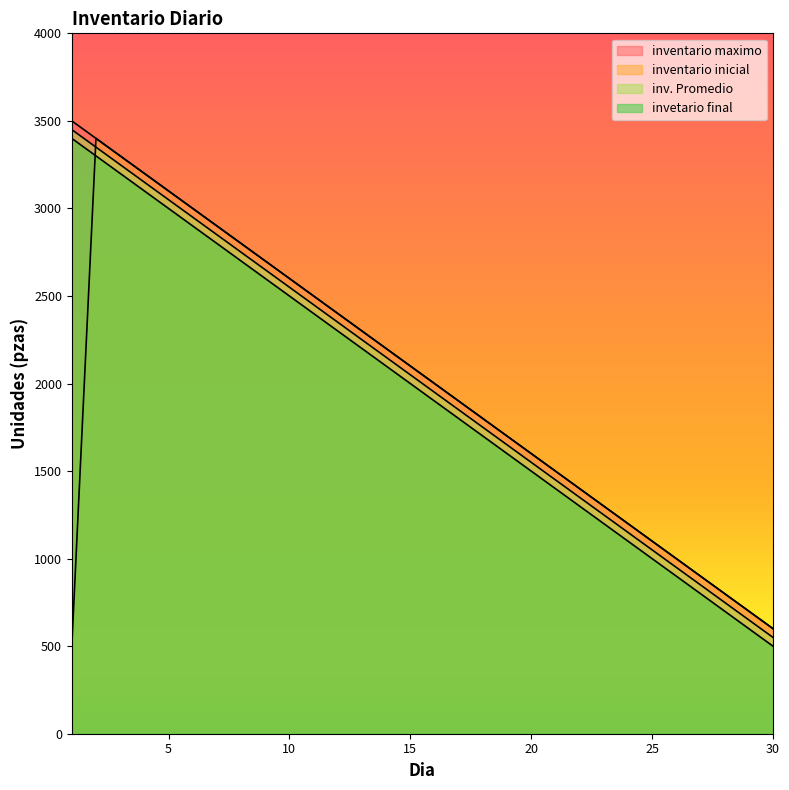

How many values in the inventario maximo series are below 2100?

15